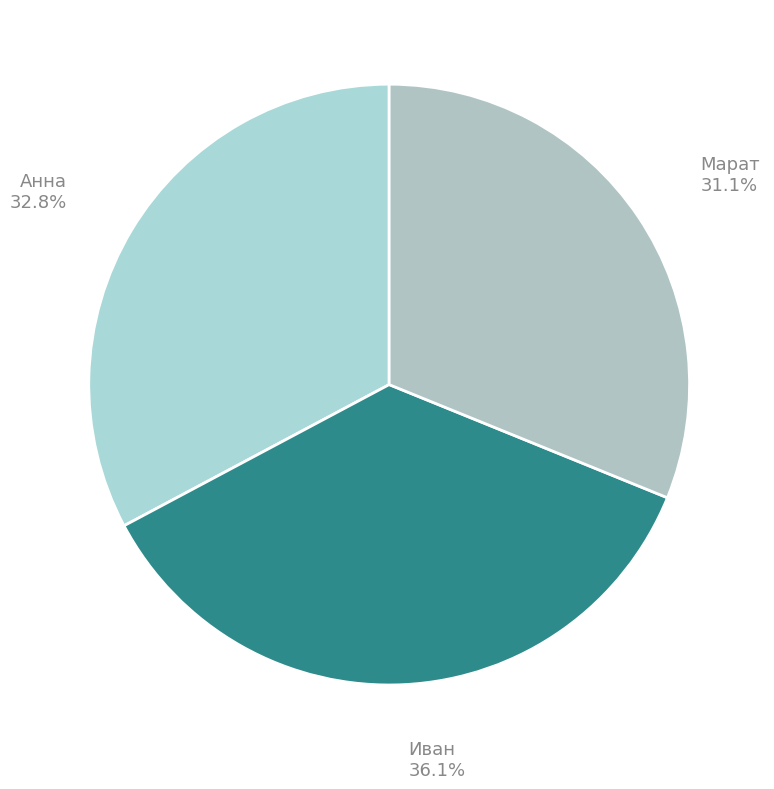

What is the smallest slice in the pie chart?

Марат